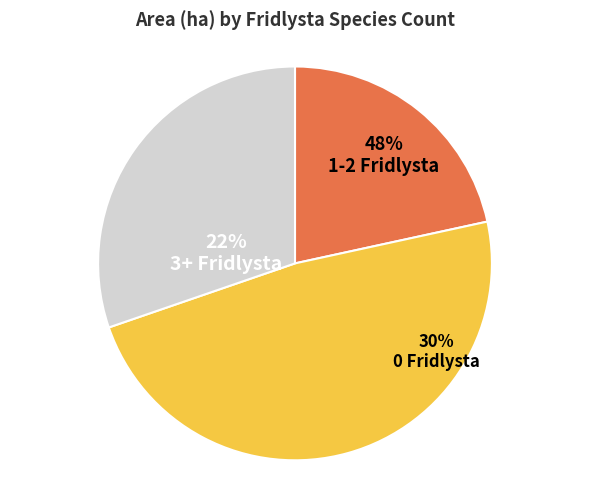

Is it true that 2 is 1% of the pie?

False